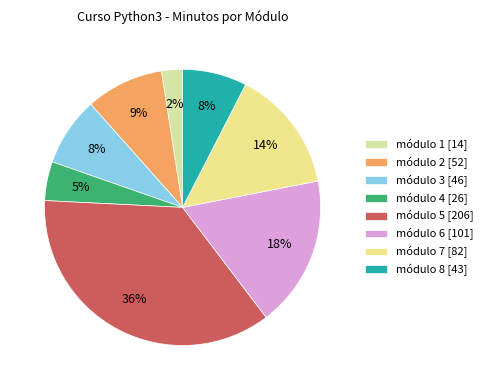

Which has a higher value, módulo 2 or módulo 8?

módulo 2